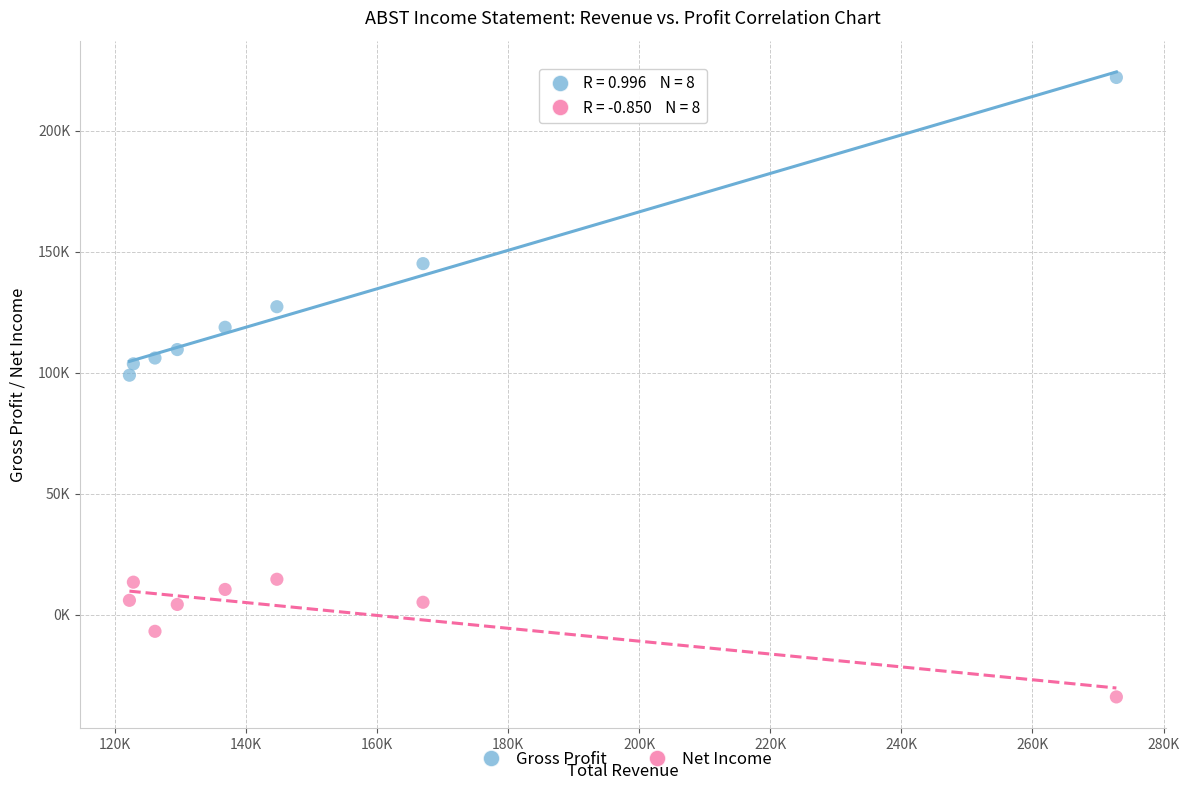

What are all the series names shown in the legend?

Gross Profit, Net Income